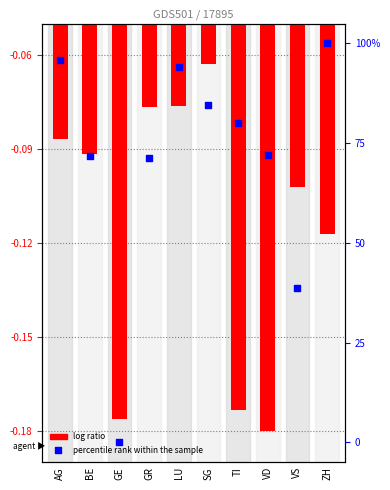

What are all the series names shown in the legend?

log ratio, percentile rank within the sample